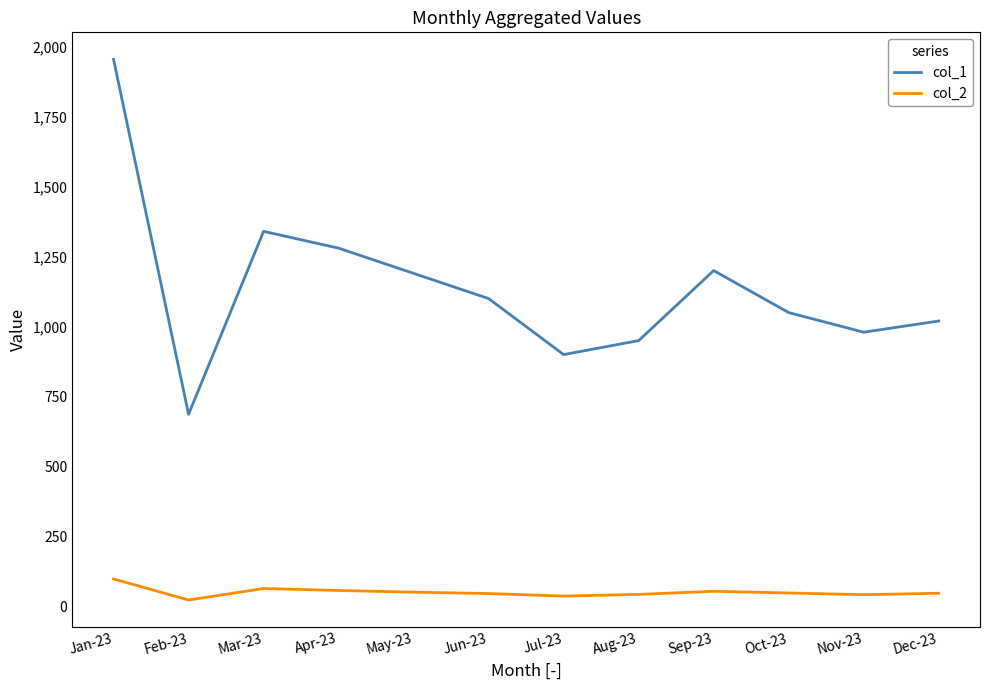

List the series in order of their overall mean, lowest first.

col_2, col_1